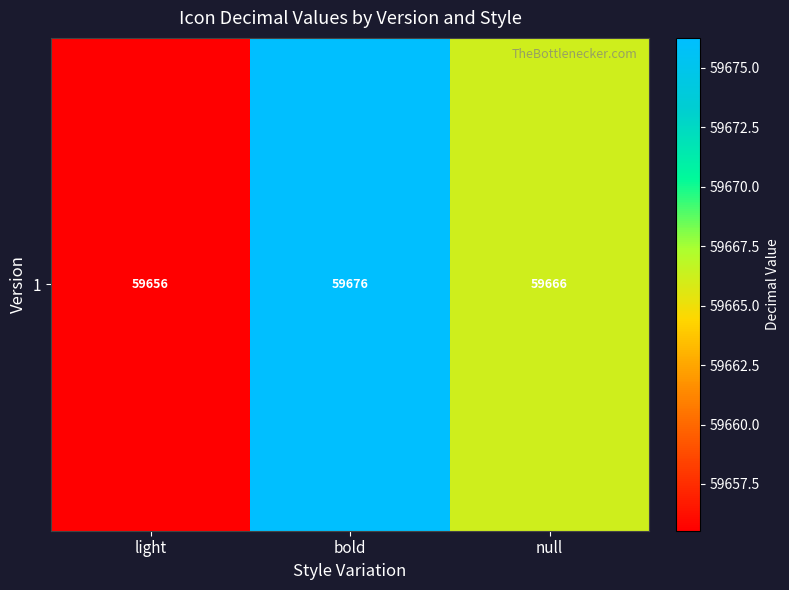

The chart shows a value of 59655.5 at light. True or false?

True